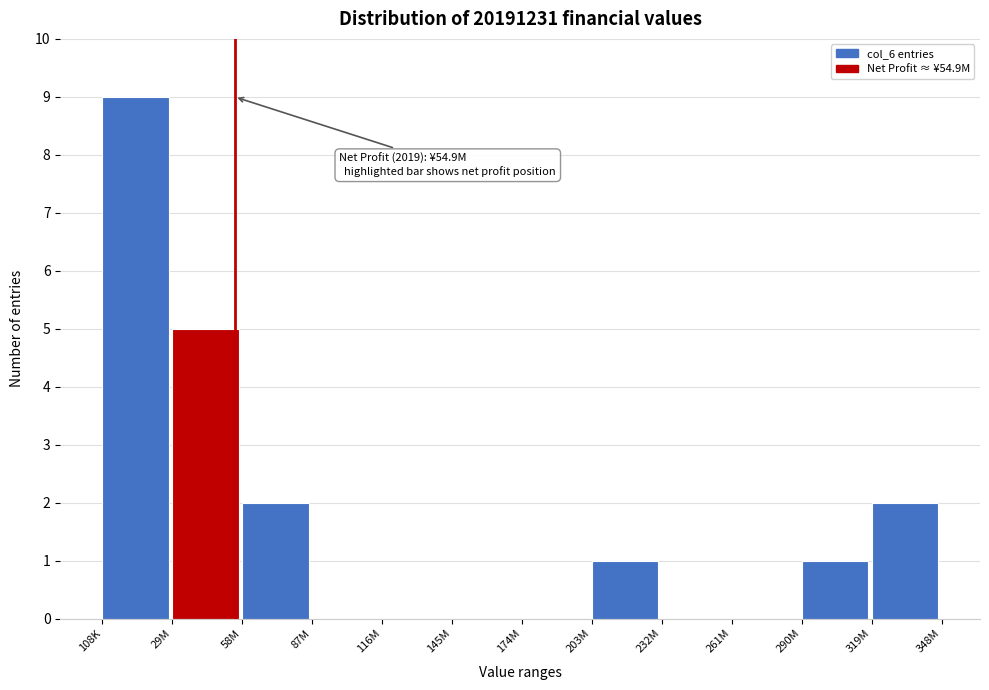

What value does the data have at 108K?

9